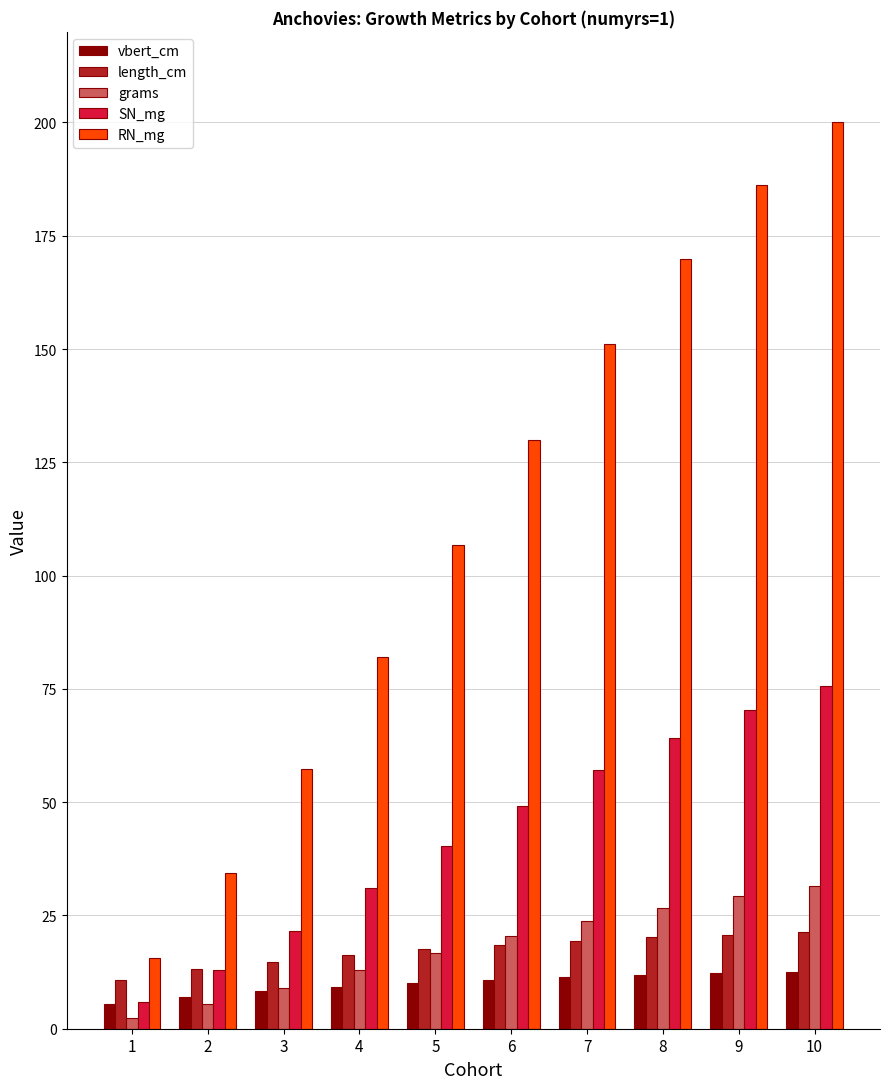

What is the smallest value displayed?

2.5